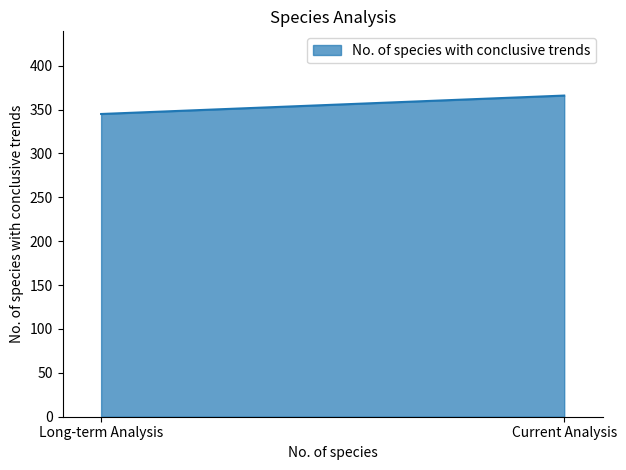

What is the sum of all values?

711